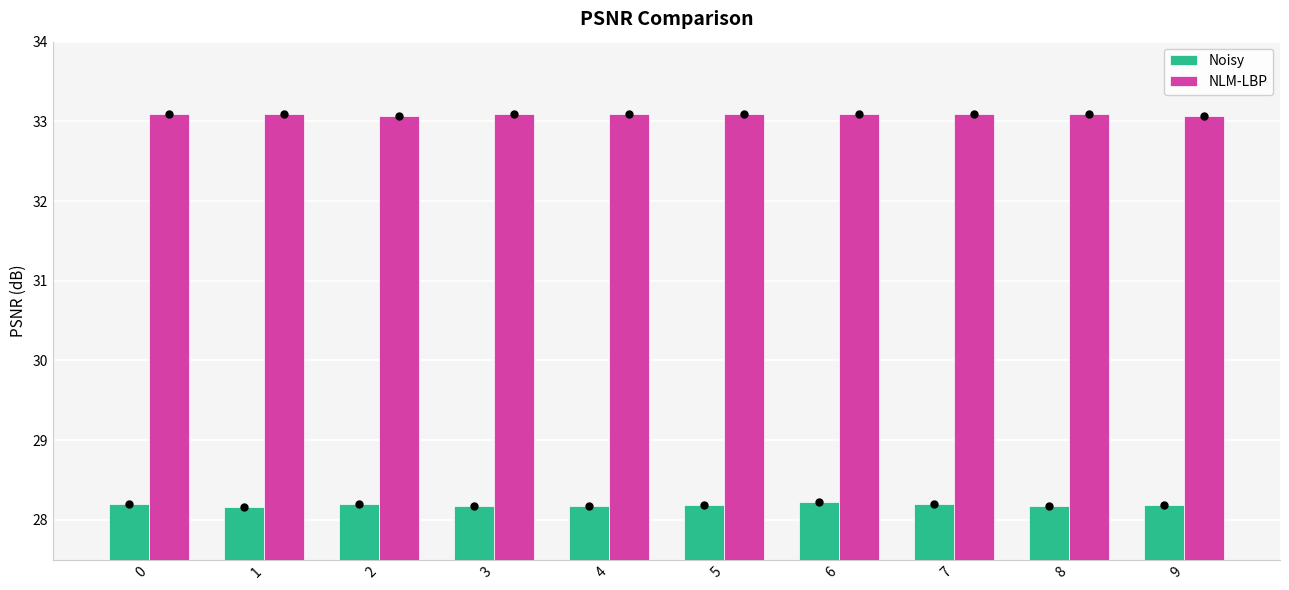

Which series has the largest total across all categories?

NLM-LBP